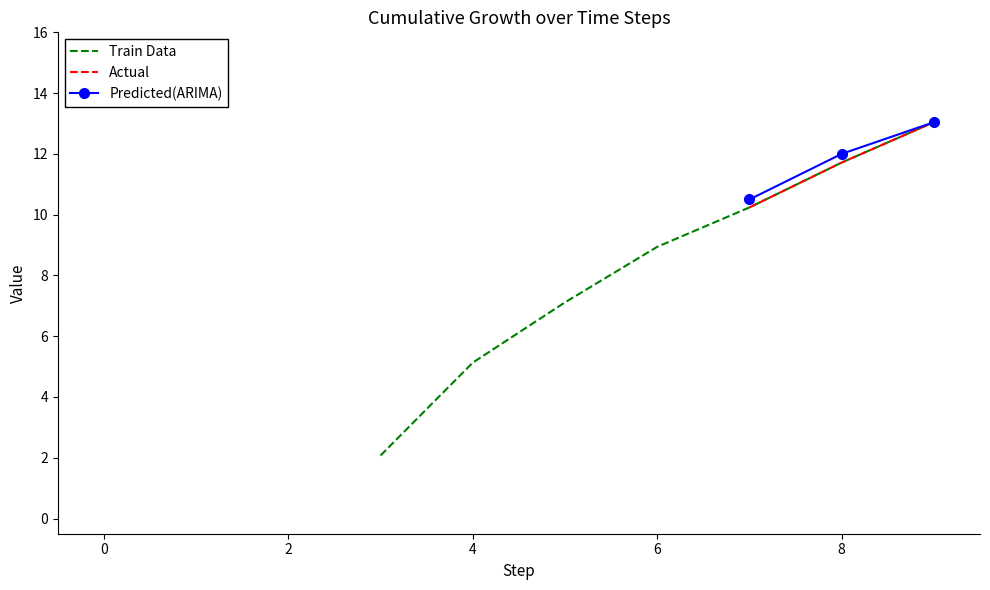

True or false: Predicted(ARIMA) and Train Data intersect in this chart.

False